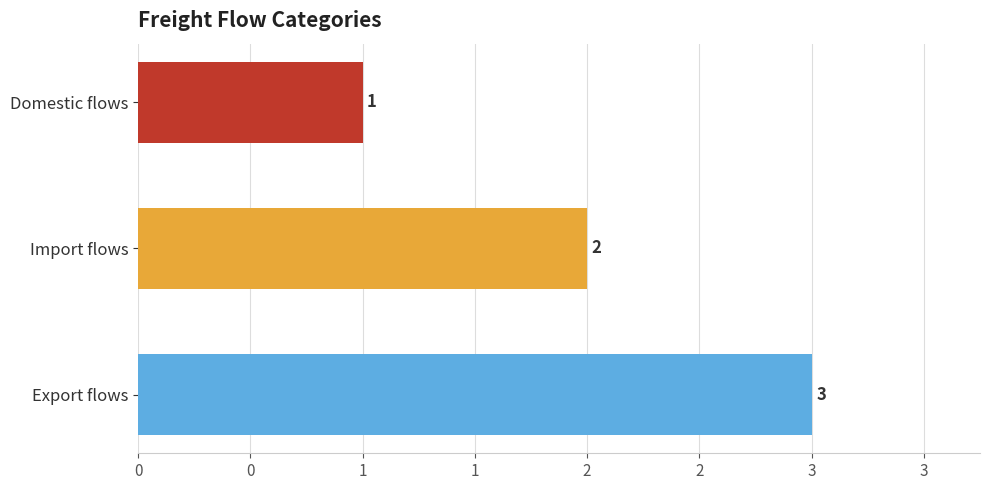

Which label corresponds to the largest value in the chart?

Export flows